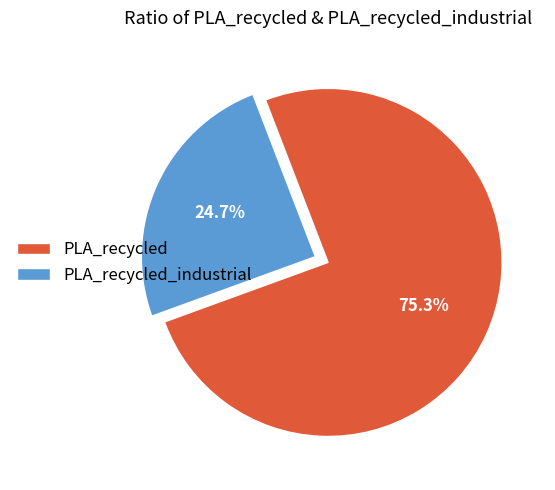

Which category has the smallest portion of the pie?

PLA_recycled_industrial